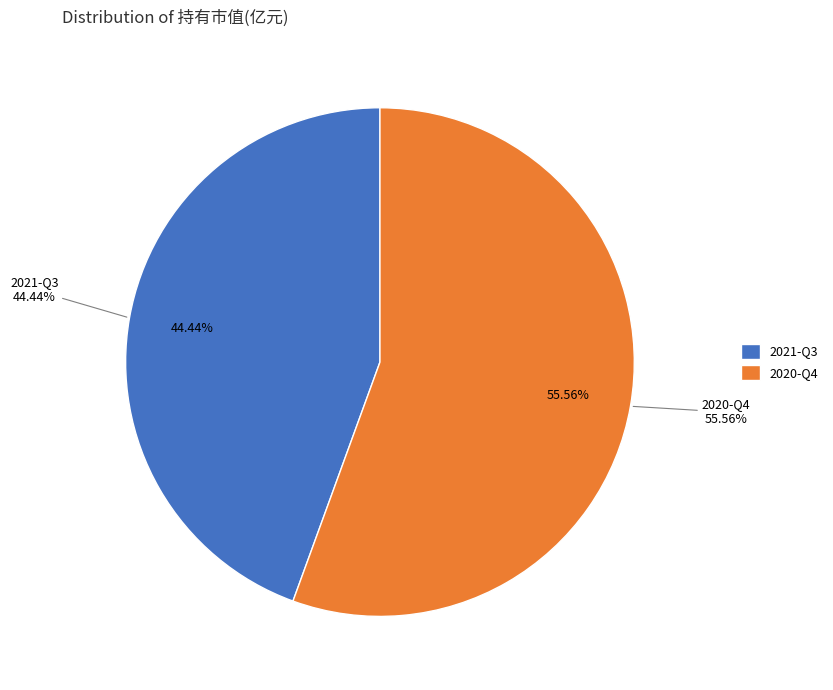

To the nearest percent, what is the difference between the largest and smallest slice percentages?

11%